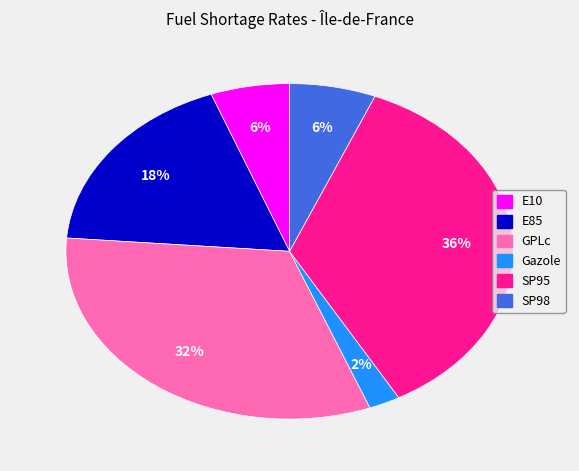

True or false: E85 accounts for 30% of the total.

False